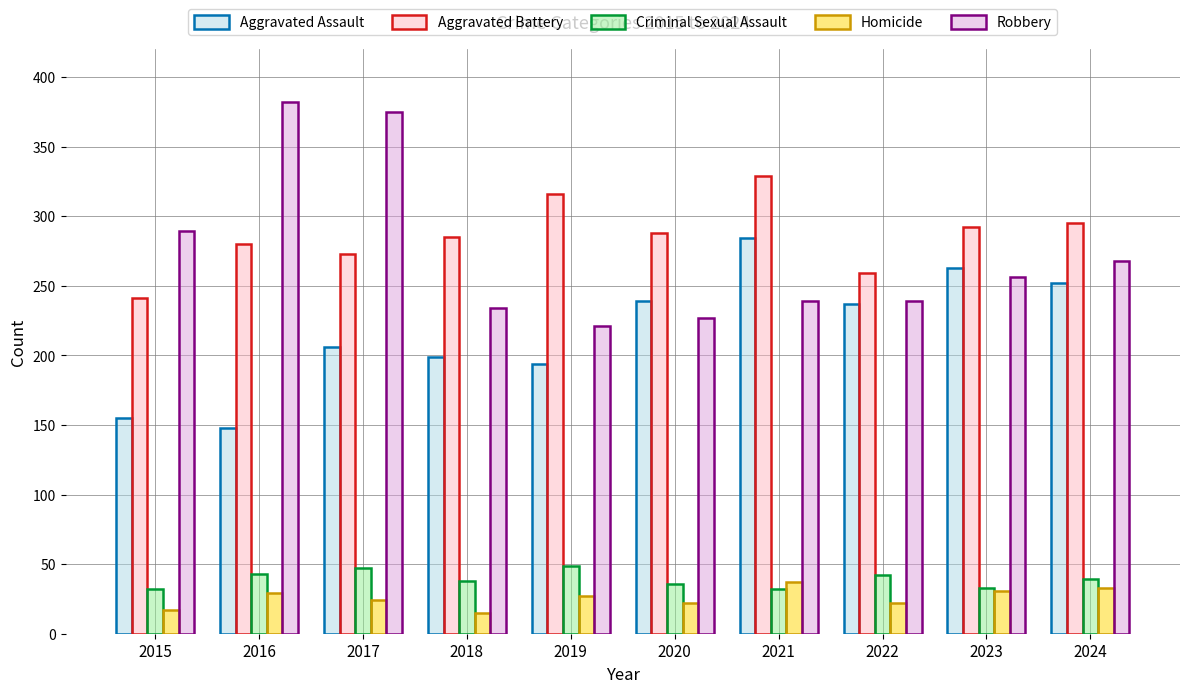

Rank the series by their maximum value, from lowest to highest.

Homicide, Criminal Sexual Assault, Aggravated Assault, Aggravated Battery, Robbery